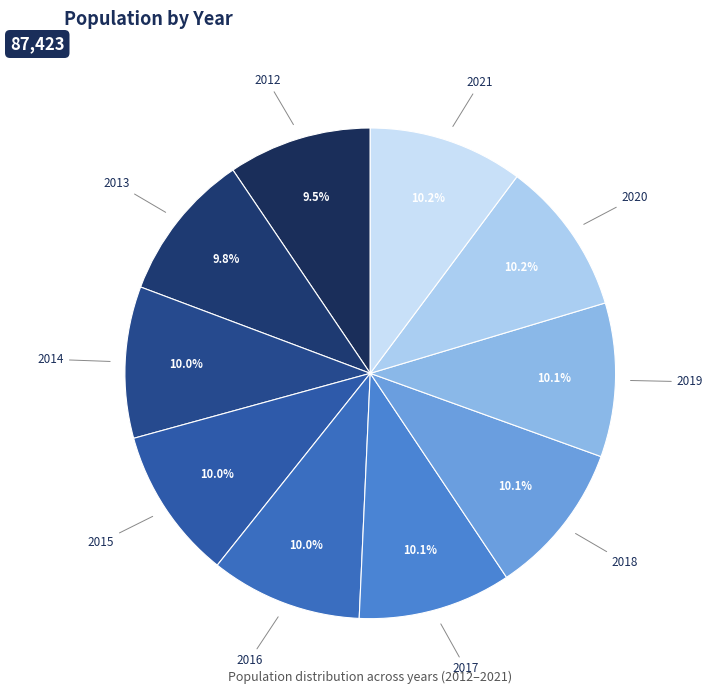

How much of the chart is everything except 2020?

89.8%